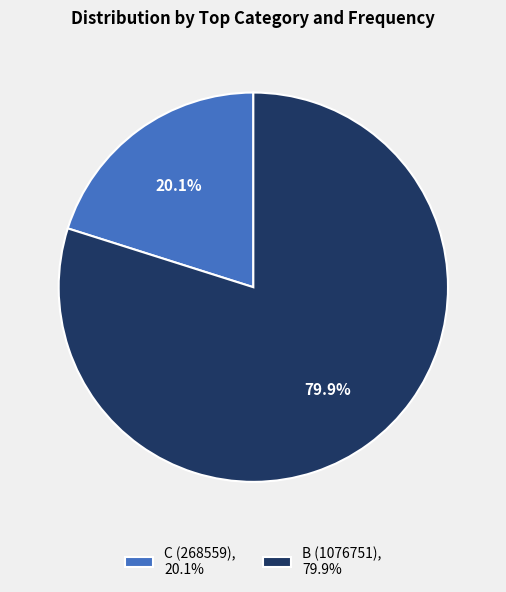

How many slices are in this pie chart?

2